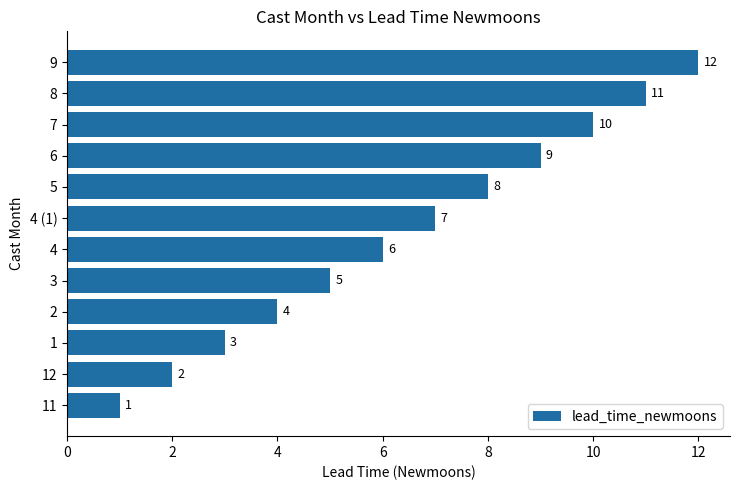

What is the greatest value displayed?

12